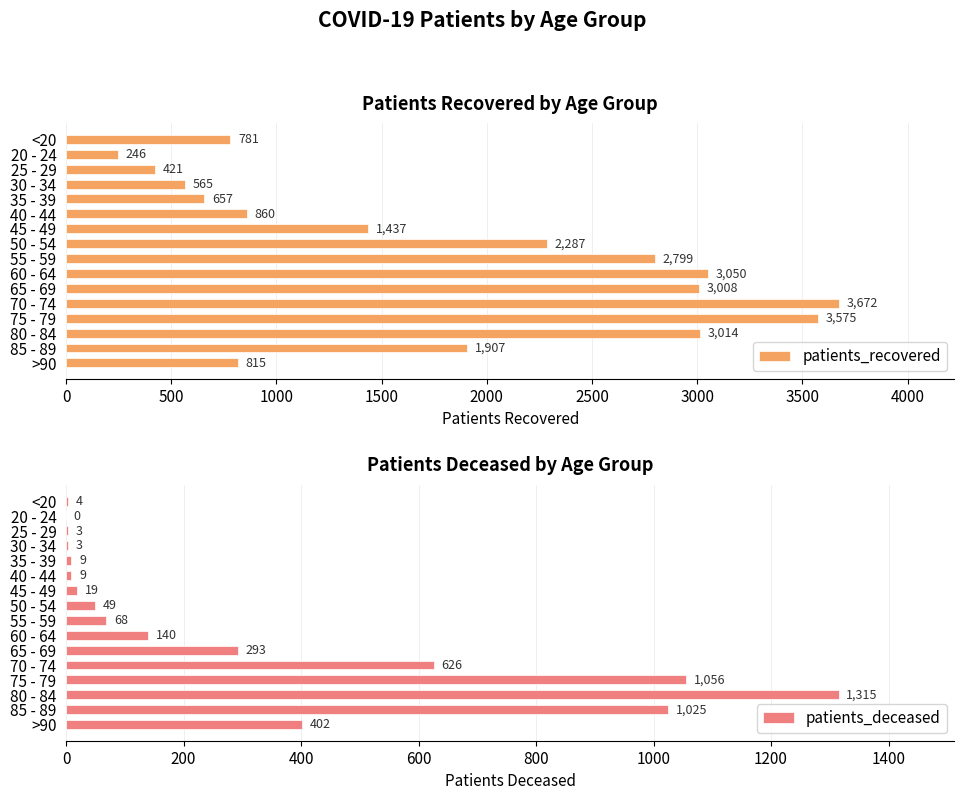

At which label is patients_recovered closest to 1959?

85 - 89